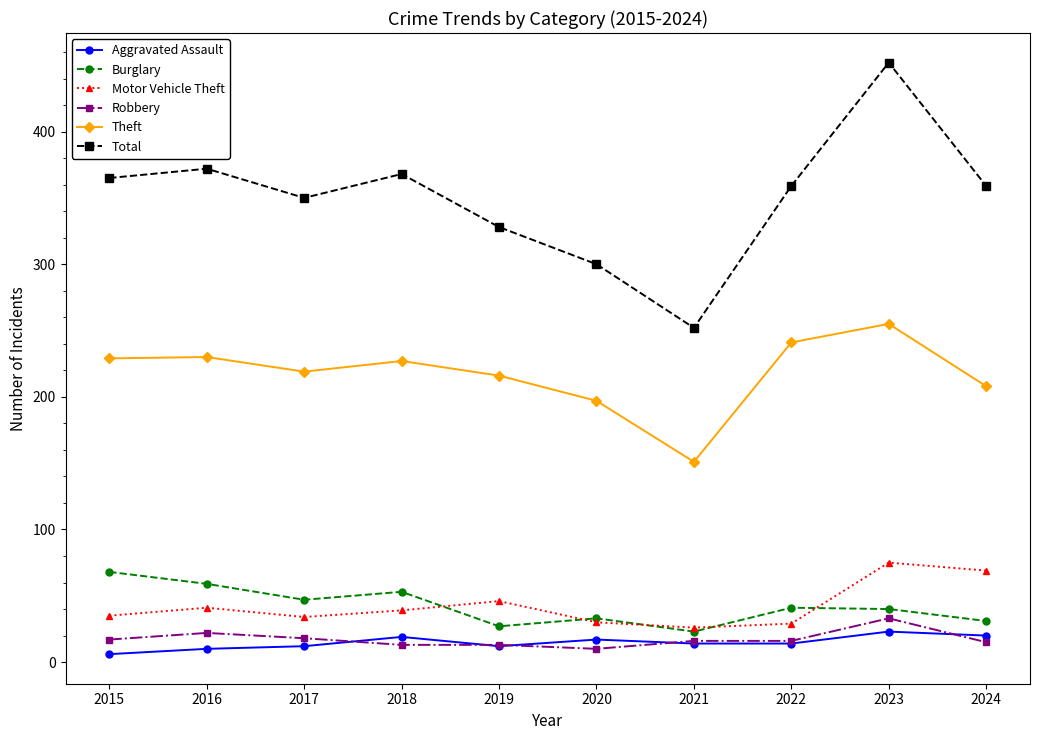

Between 2015 and 2017, which series saw the biggest shift?

Burglary